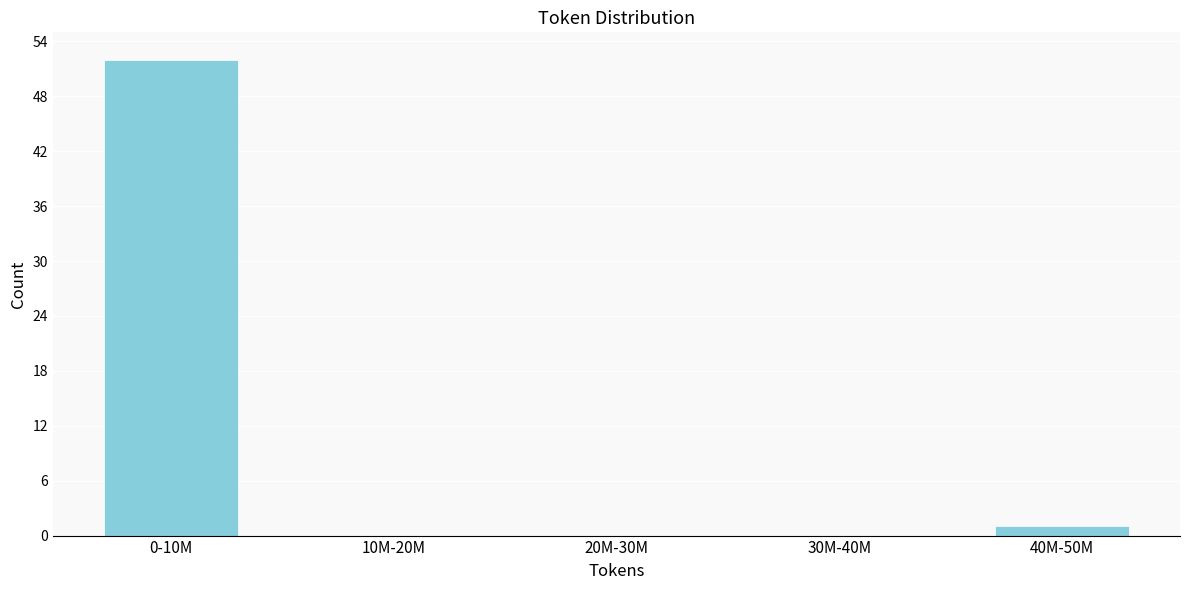

Reading right to left, transcribe all the data shown in this chart.

40M-50M=1	30M-40M=0	20M-30M=0	10M-20M=0	0-10M=52